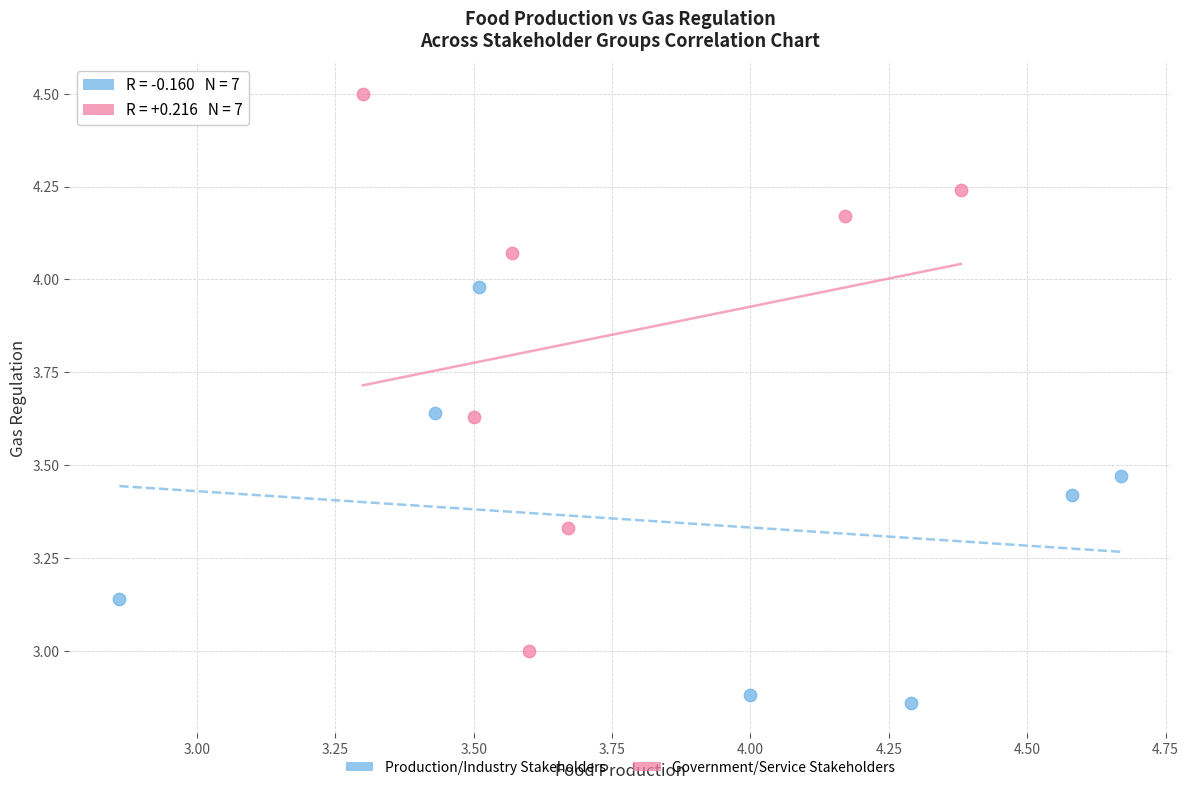

Which series reaches the maximum Y coordinate?

Government/Service Stakeholders